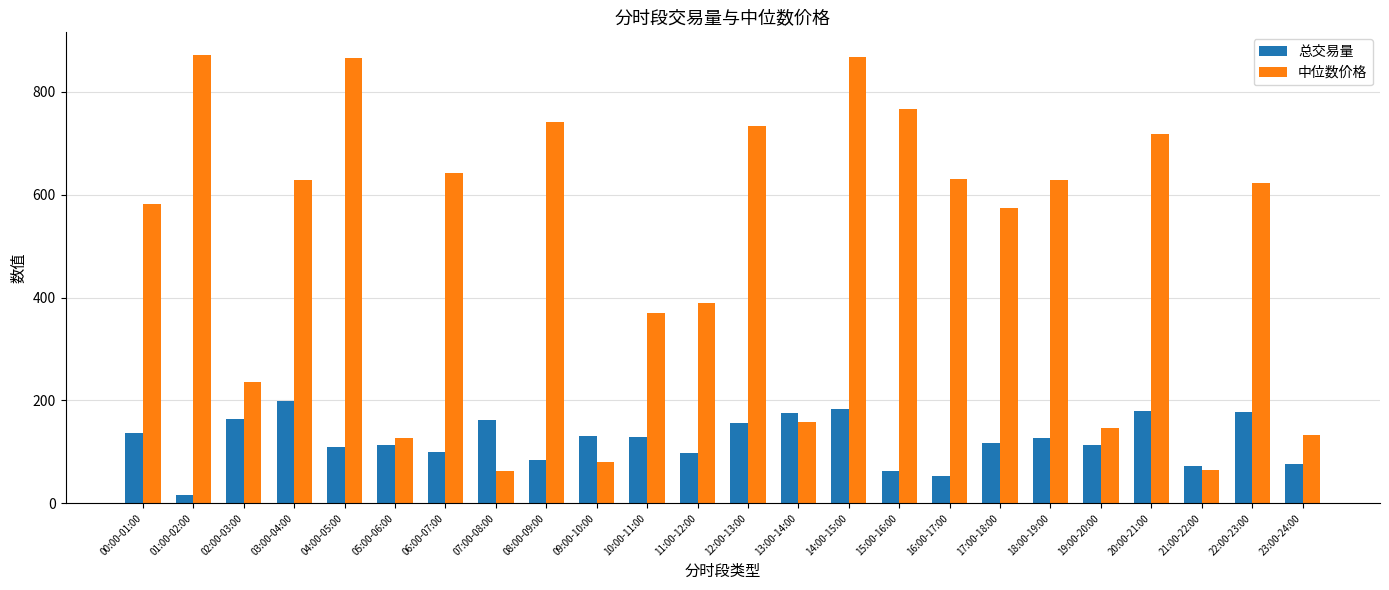

Which series has the largest range (max minus min)?

中位数价格